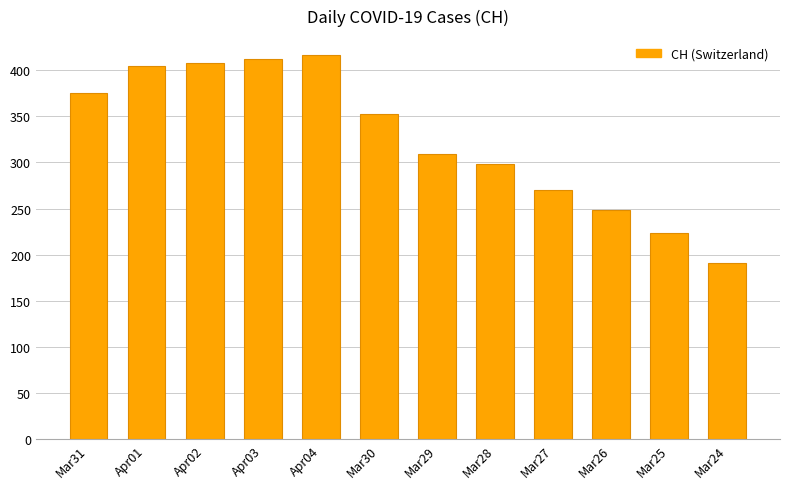

Which category has the highest value across all series?

Apr04